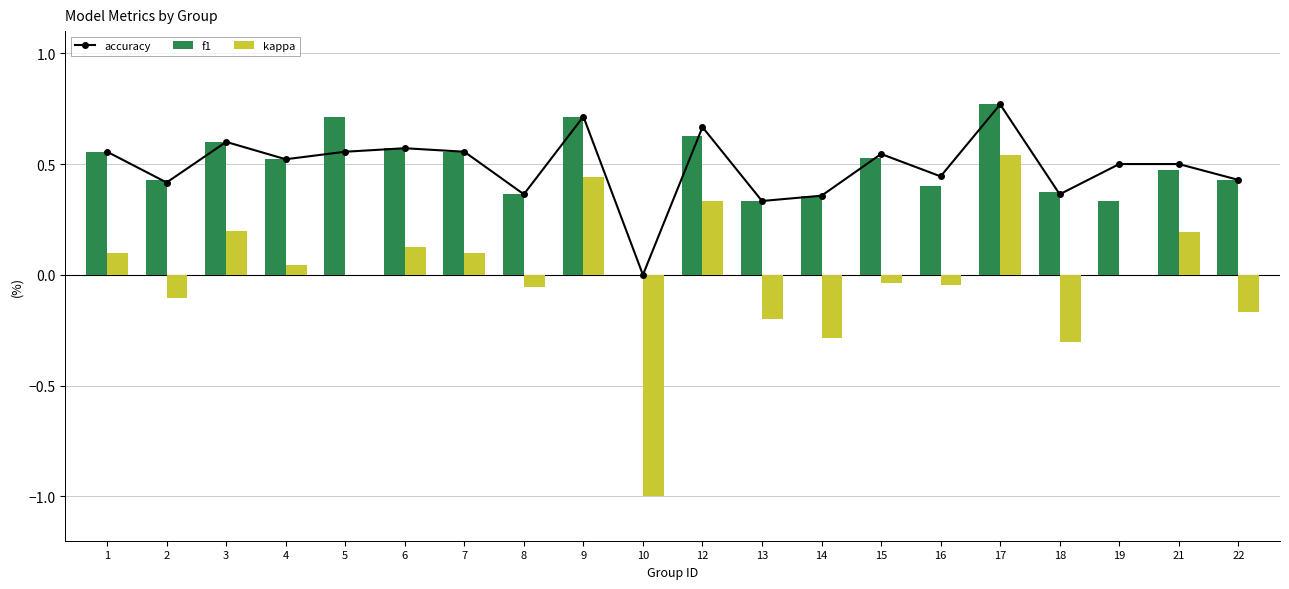

What is the value of the accuracy bar at the 5th from the left?

0.6